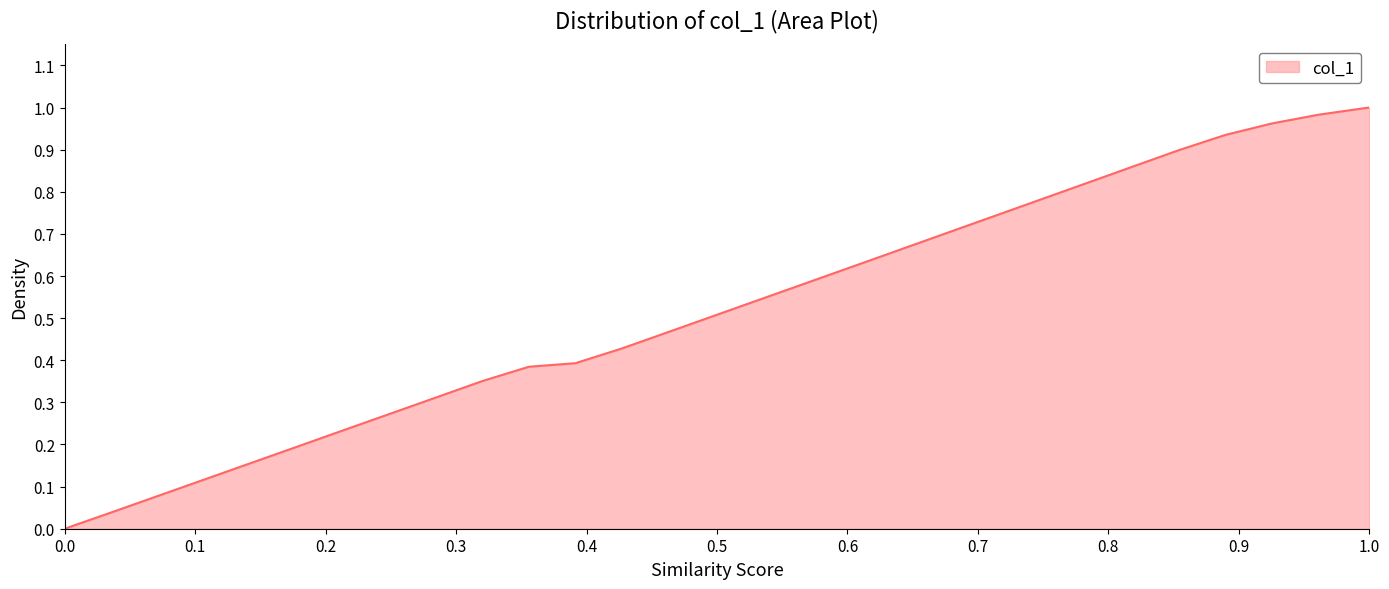

Reading left to right, list all the values displayed in this chart.

0.0	0.0	0.1	0.1	0.2	0.2	0.2	0.3	0.3	0.4	0.4	0.4	0.4	0.5	0.5	0.5	0.6	0.6	0.7	0.7	0.7	0.8	0.8	0.9	0.9	0.9	1.0	1.0	1.0	1.0